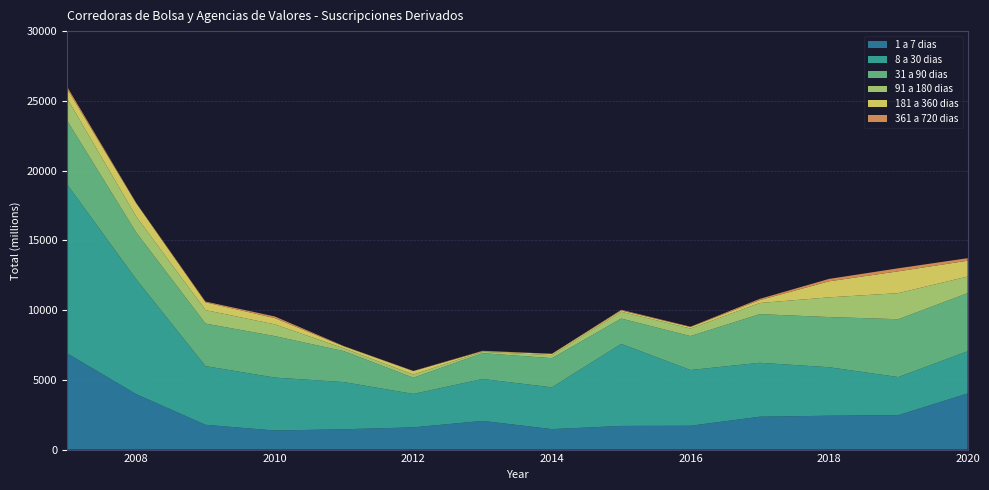

Reading left to right, extract all data points from this chart.

1 a 7 dias: 2007=6909	2008=3974	2009=1777	2010=1366	2011=1457	2012=1594	2013=2057	2014=1466	2015=1696	2016=1709	2017=2357	2018=2428	2019=2467	2020=4023
8 a 30 dias: 2007=12124	2008=8234	2009=4205	2010=3797	2011=3380	2012=2396	2013=3004	2014=2996	2015=5881	2016=3994	2017=3866	2018=3476	2019=2731	2020=3022
31 a 90 dias: 2007=4567	2008=3361	2009=3052	2010=2972	2011=2218	2012=1164	2013=1851	2014=2091	2015=1816	2016=2434	2017=3486	2018=3597	2019=4148	2020=4166
91 a 180 dias: 2007=1592	2008=1134	2009=968	2010=840	2011=197	2012=223	2013=100	2014=219	2015=489	2016=541	2017=799	2018=1412	2019=1869	2020=1193
181 a 360 dias: 2007=698	2008=947	2009=554	2010=453	2011=142	2012=248	2013=41	2014=88	2015=94	2016=110	2017=208	2018=1151	2019=1566	2020=1137
361 a 720 dias: 2007=144	2008=35	2009=54	2010=115	2011=21	2012=16	2013=29	2014=11	2015=45	2016=23	2017=89	2018=172	2019=216	2020=180